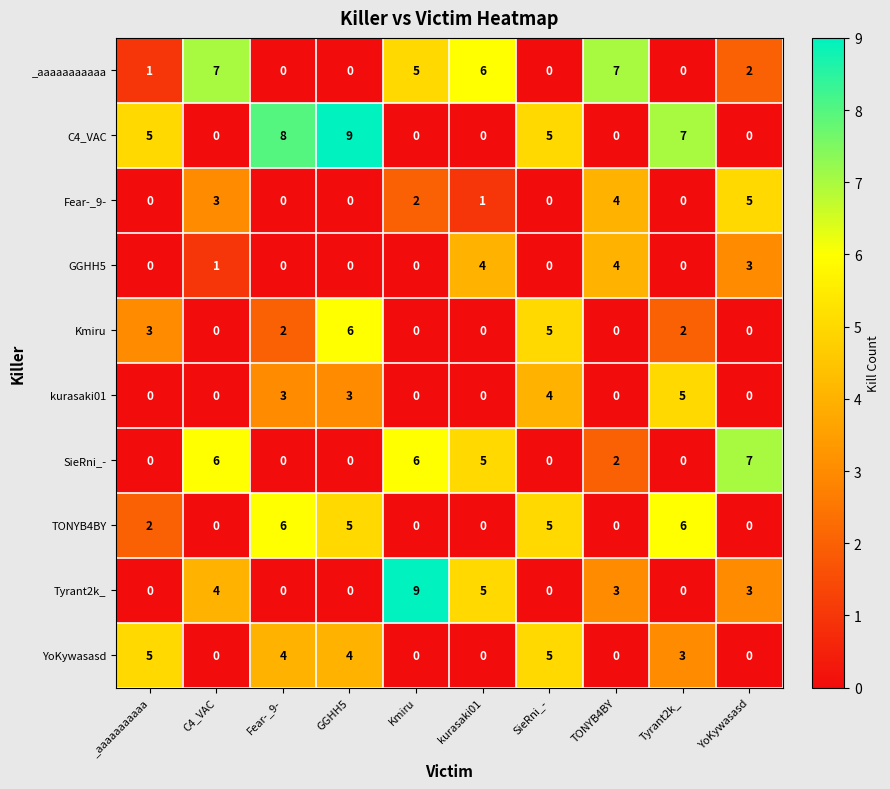

What is the approximate value of _aaaaaaaaaaa at TONYB4BY?

7